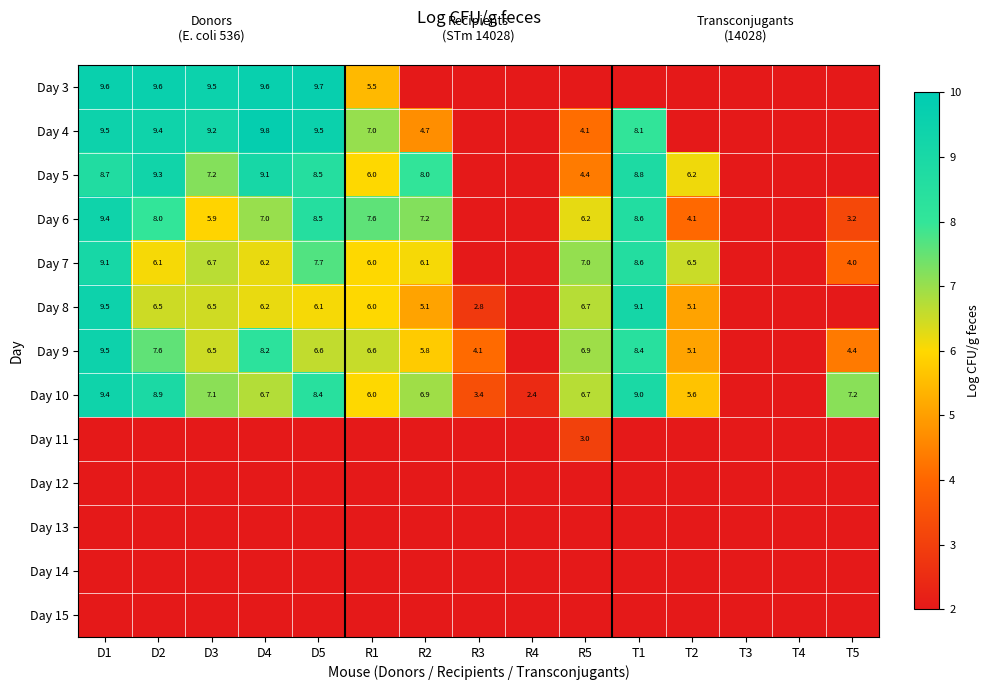

The Day 10 series shows 11.9 at D2. True or false?

False